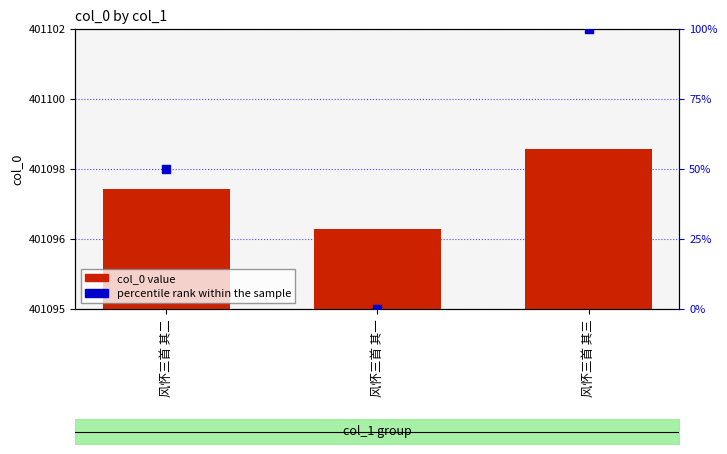

At how many categories does at least one series exceed 230128?

3